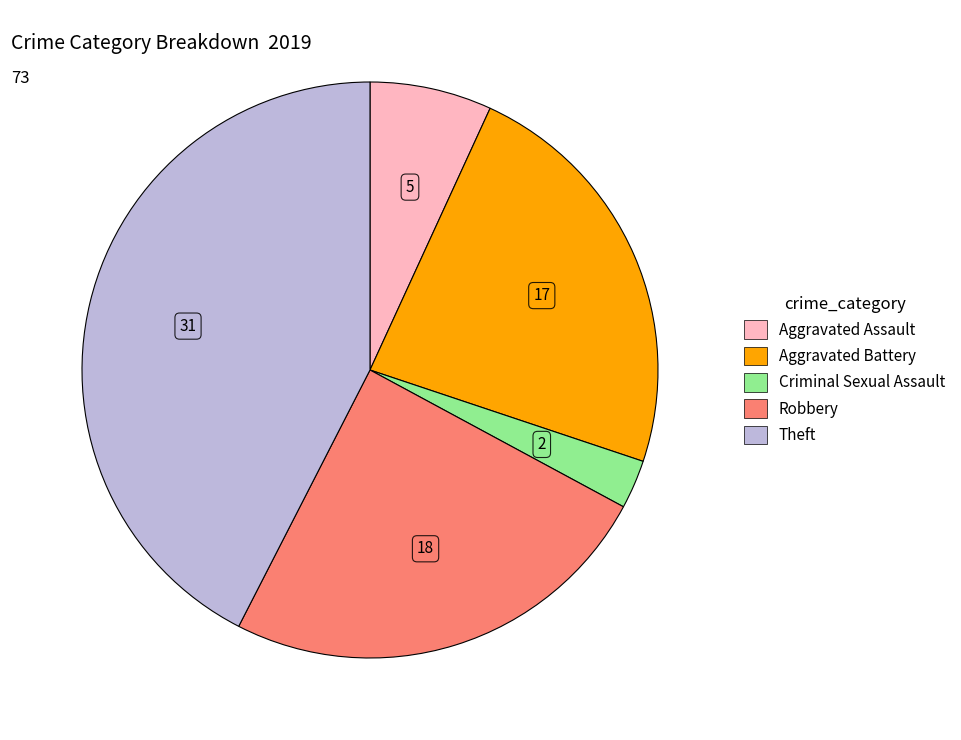

Does any single category account for the majority?

No